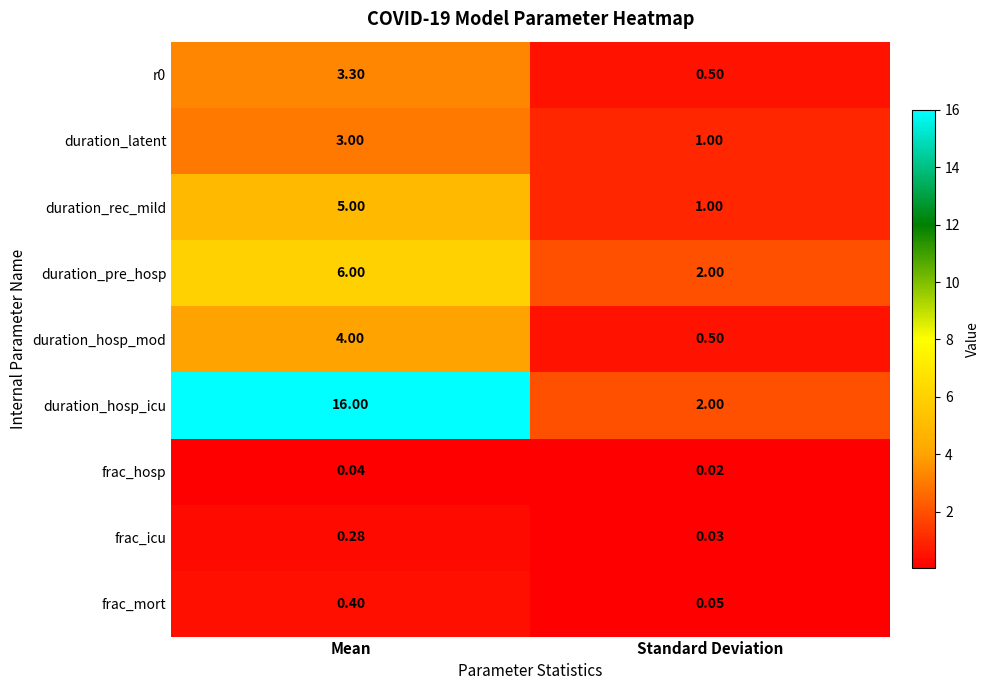

Which series has the largest total across all categories?

duration_hosp_icu